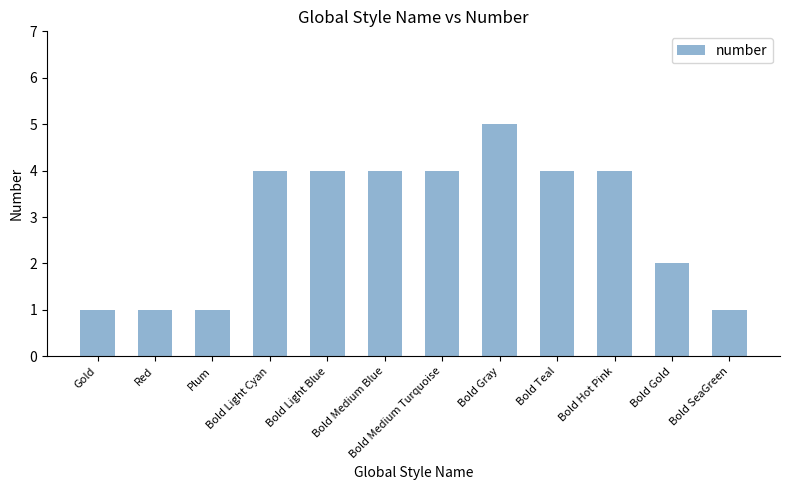

Are the bars horizontal?

No